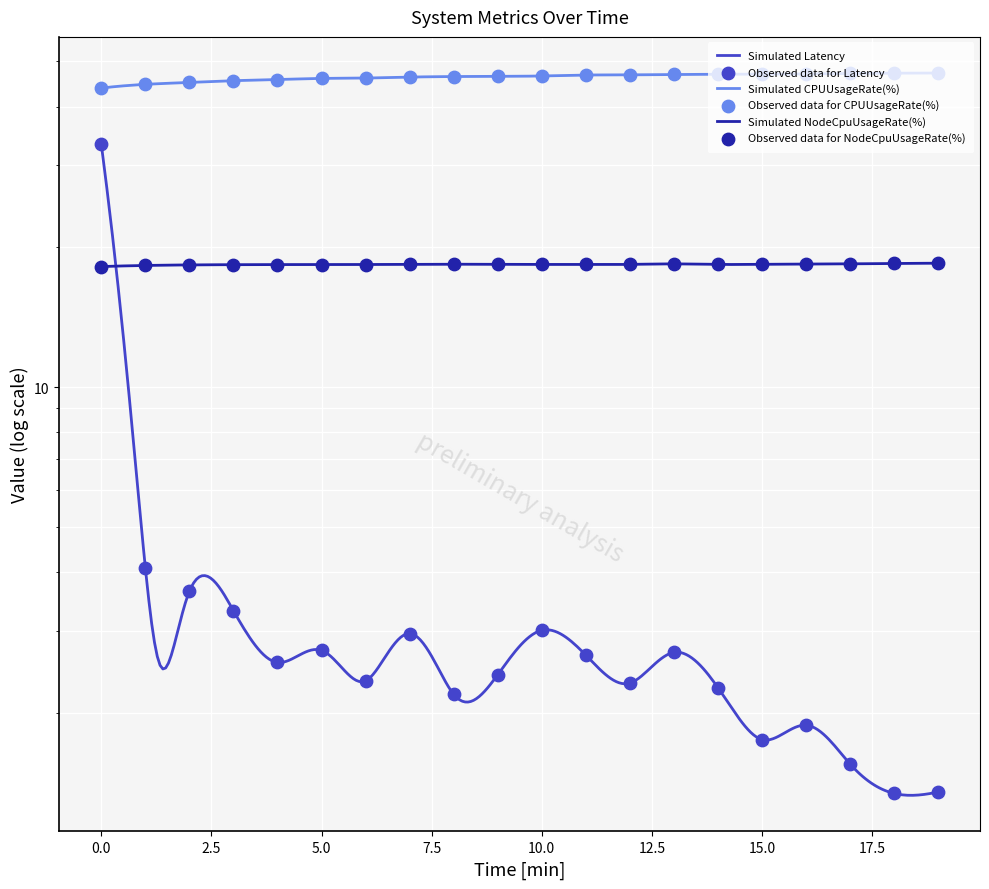

Which series contains the highest Y value?

CPUUsageRate(%)